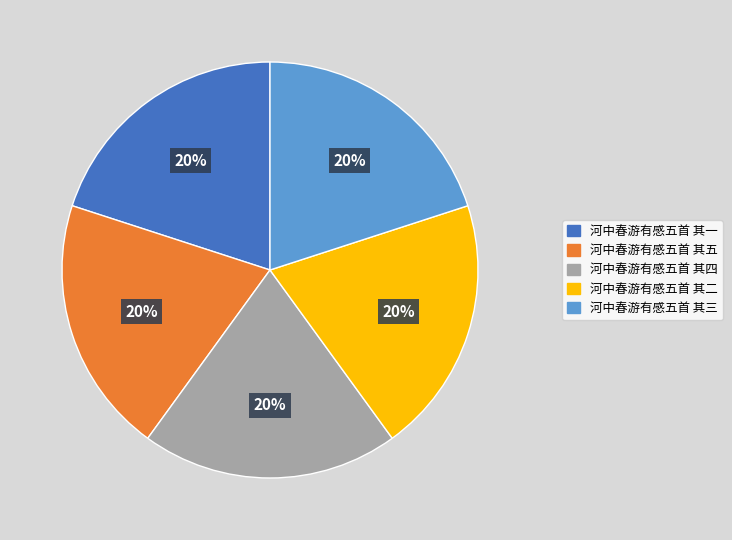

True or false: 河中春游有感五首 其二 accounts for 26% of the total.

False